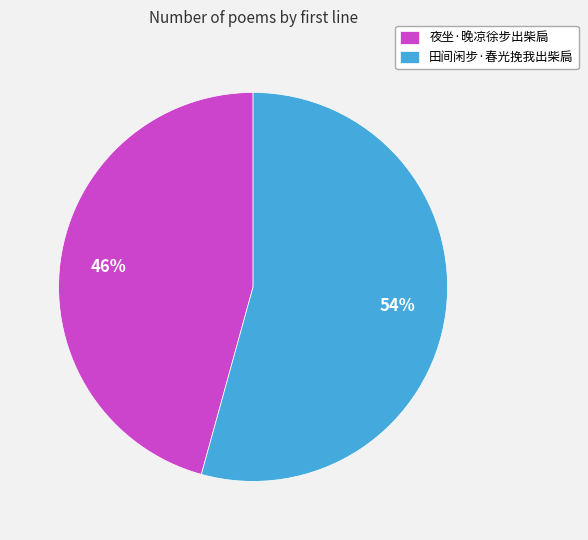

The 夜坐·晚凉徐步出柴扃 slice represents 46% of the pie. True or false?

True